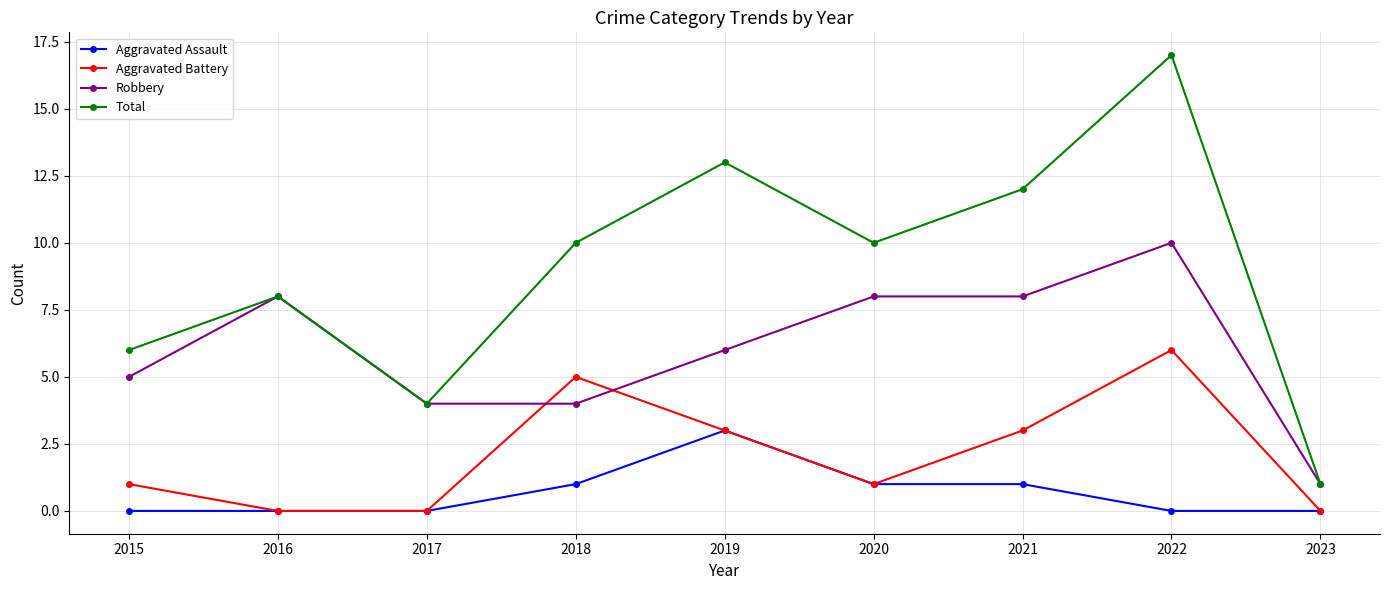

What is the approximate value of Robbery at 2018?

4